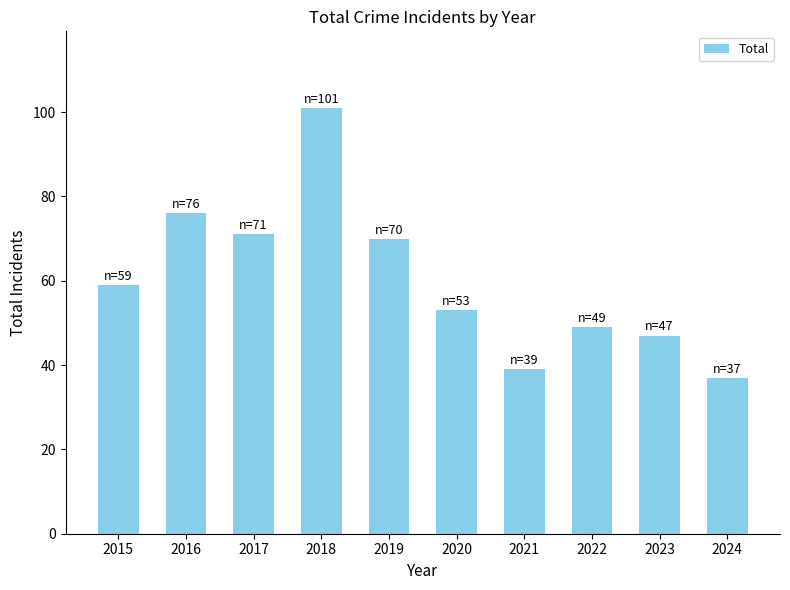

How many distinct data groups are displayed?

1